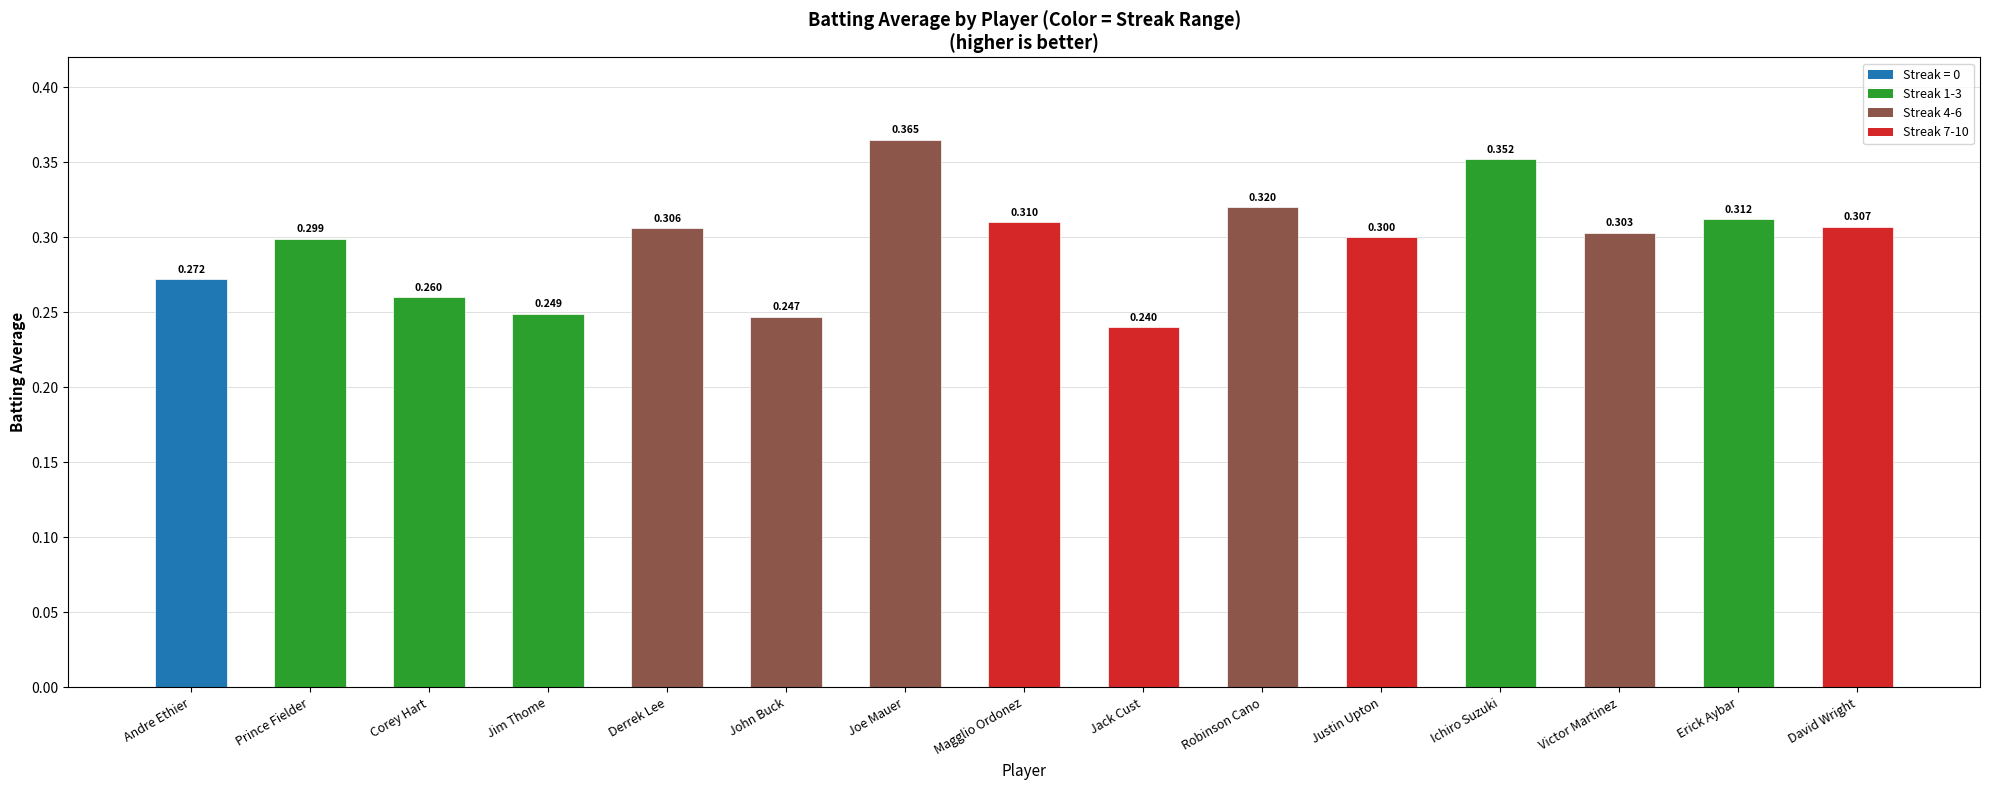

Between Joe Mauer and David Wright, which is larger?

Joe Mauer